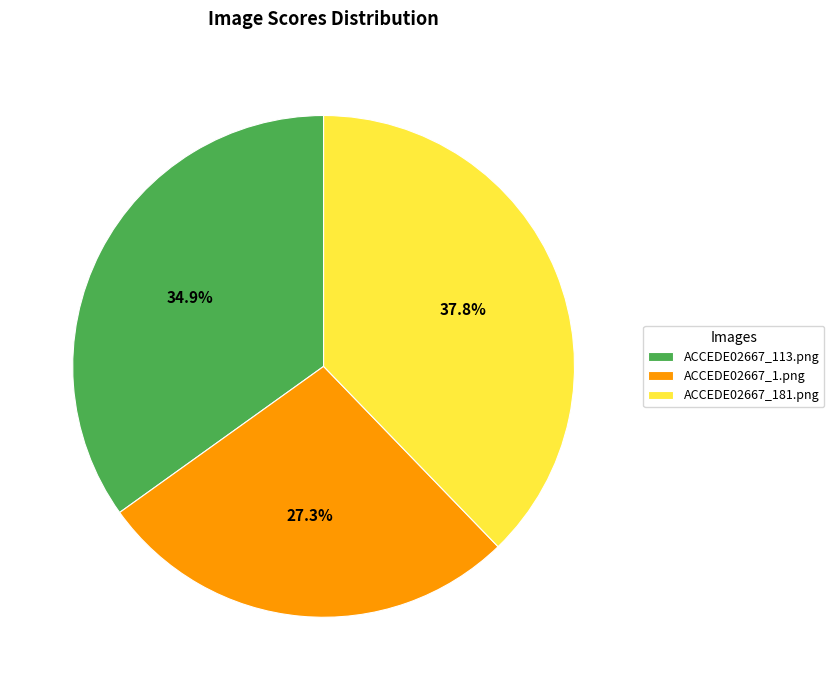

True or false: ACCEDE02667_181.png accounts for 38% of the total.

True